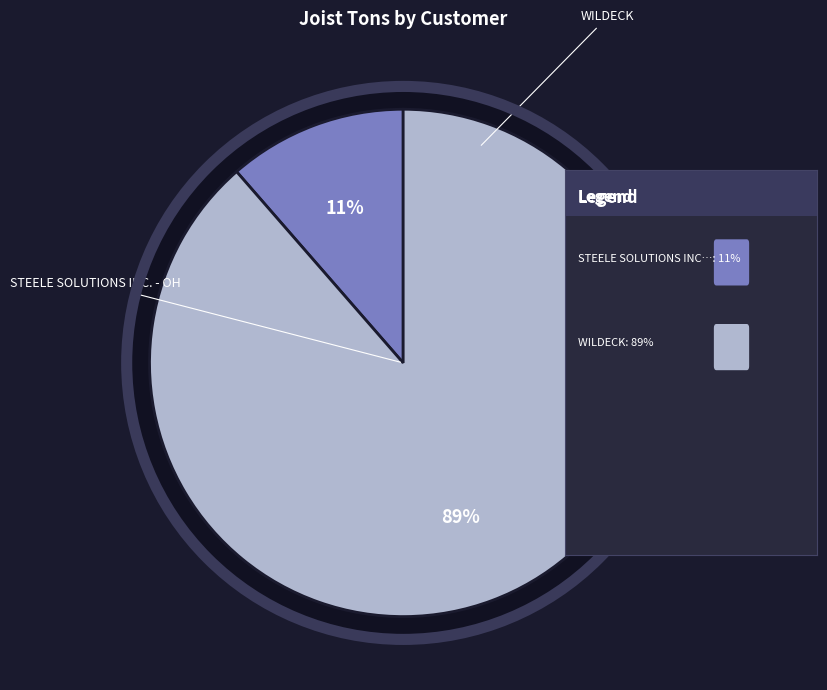

Combined, what portion of the pie is STEELE SOLUTIONS INC. - OH and WILDECK?

100.0%